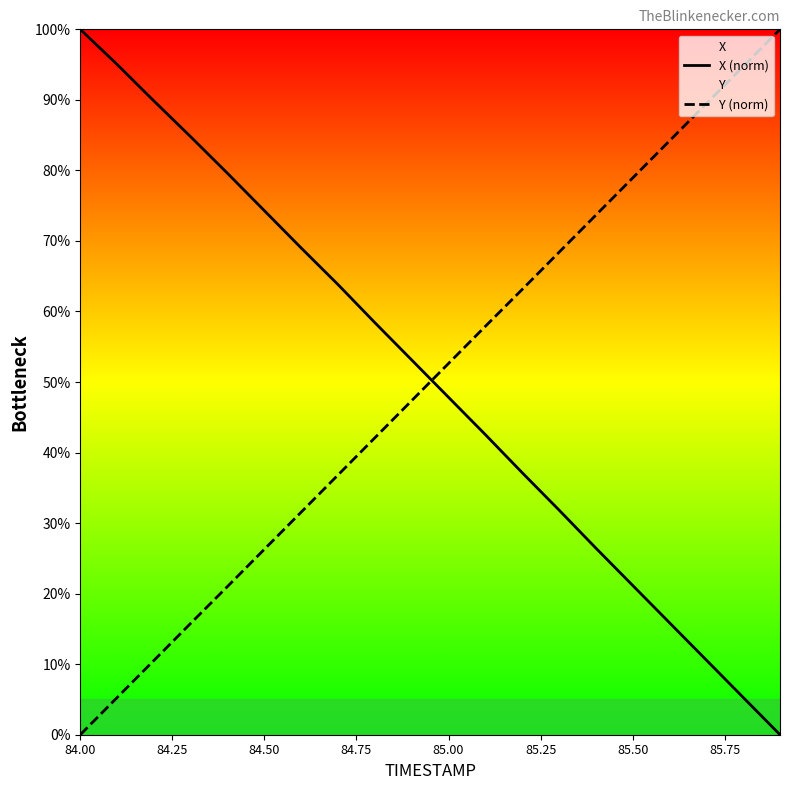

What is the value of the X (norm) point at the 5th from the left?

79.6